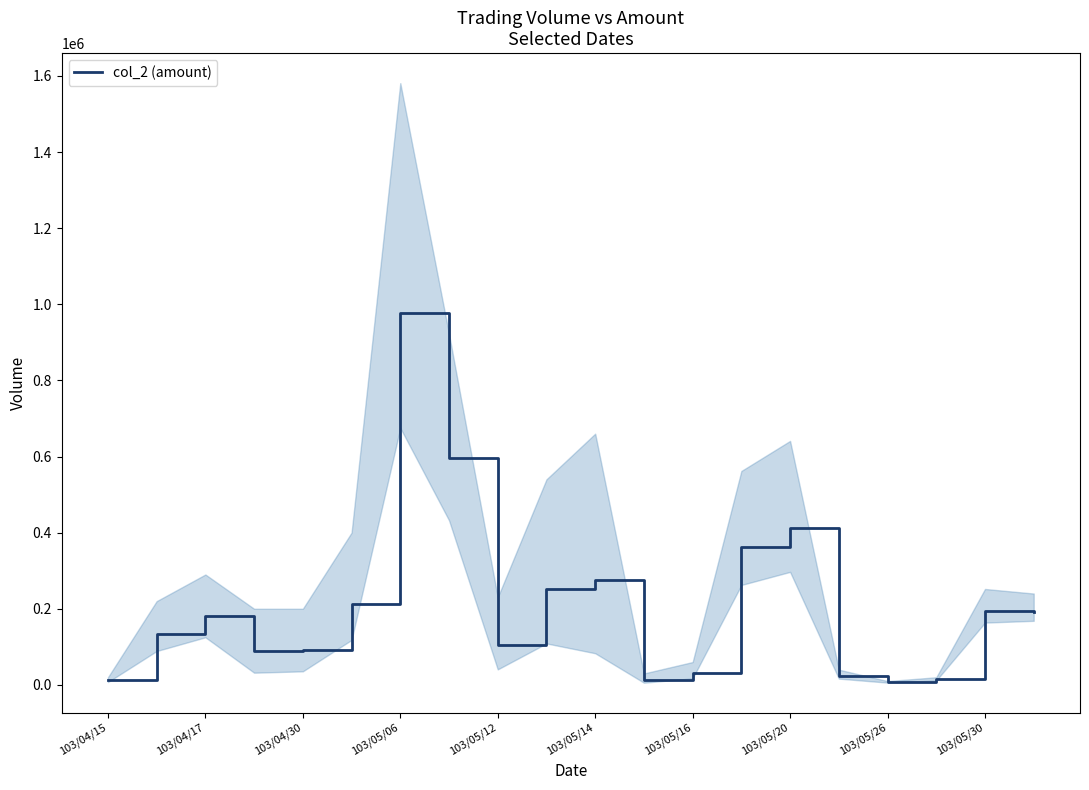

Which category has the highest value in the col_2 (amount) series?

103/05/06